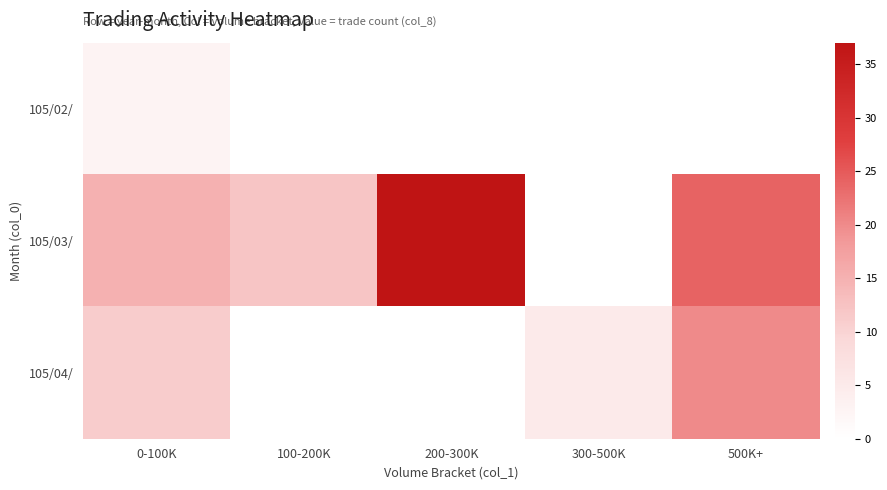

Which series has the largest total across all categories?

105/03/